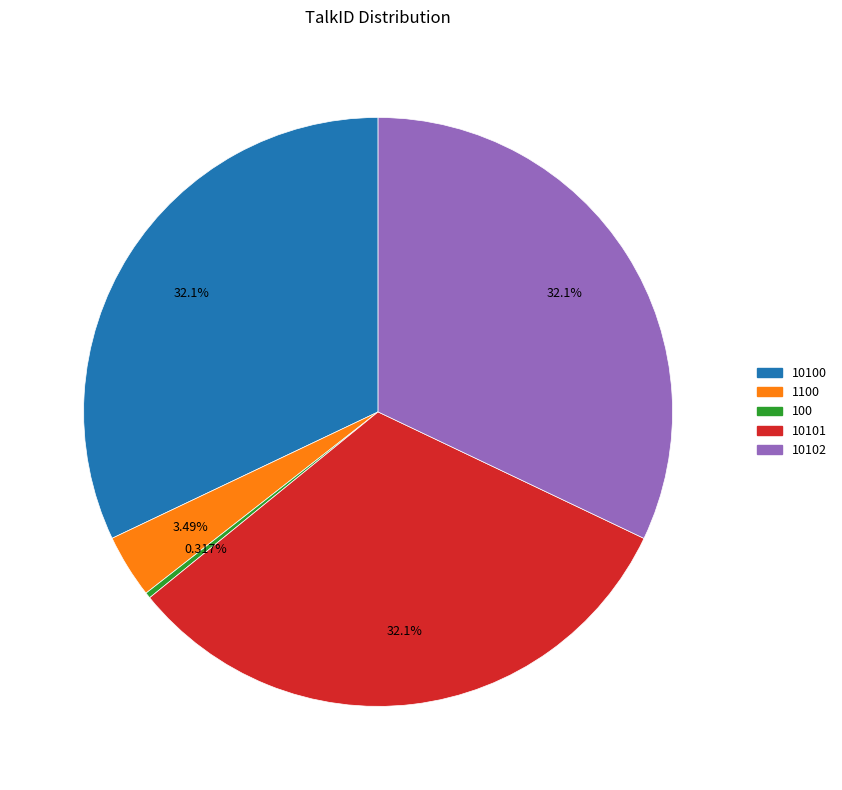

Do 10100 and 1100 together represent more than half of the pie?

No